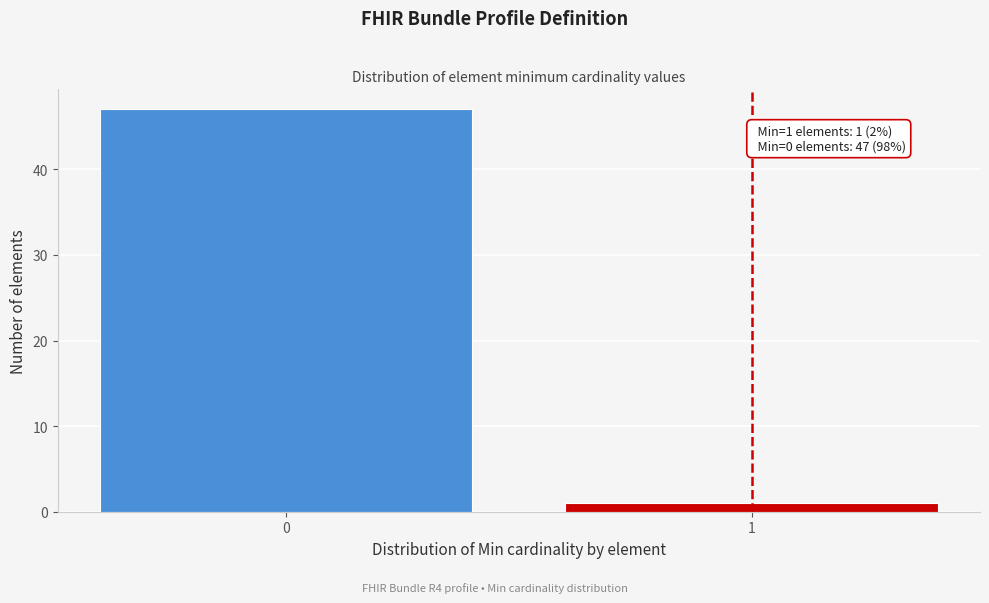

Reading left to right, what are all the values shown in this chart?

0=47	1=1